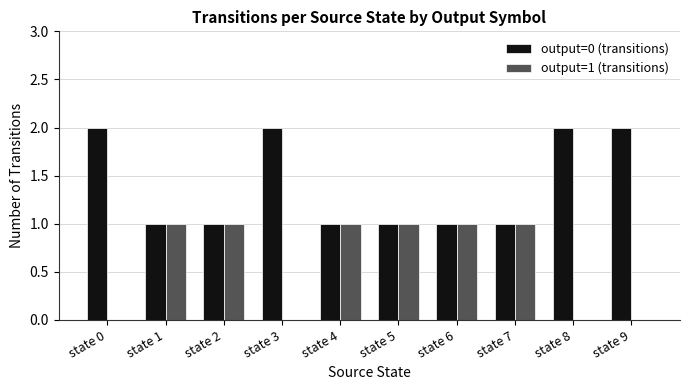

Is the value of output=1 (transitions) at state 3 greater than the value of output=0 (transitions) at state 8?

No